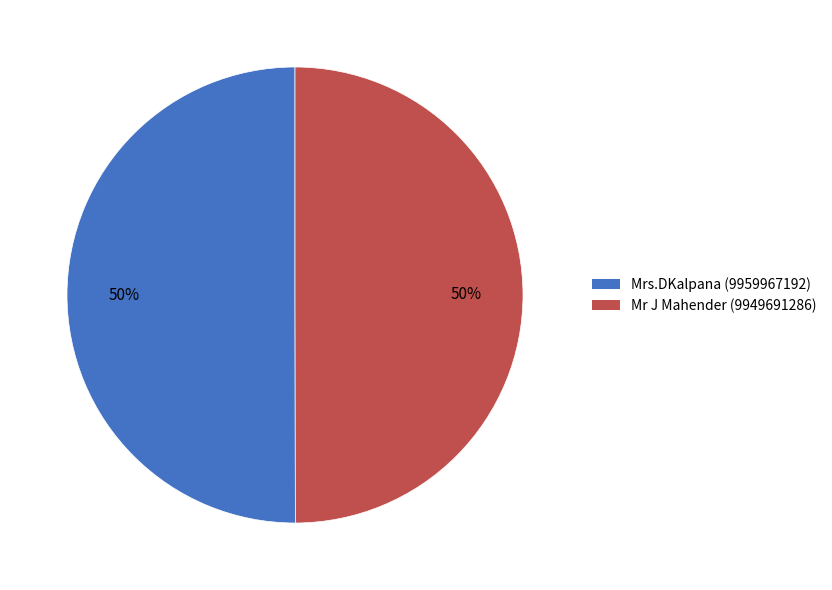

To the nearest percent, what is the combined percentage of Mr J Mahender and Mrs.DKalpana?

100%